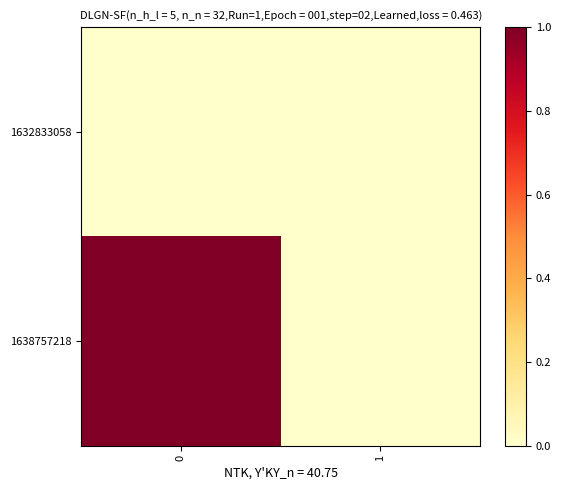

List the series in order of their peak value, lowest first.

1632833058, 1638757218